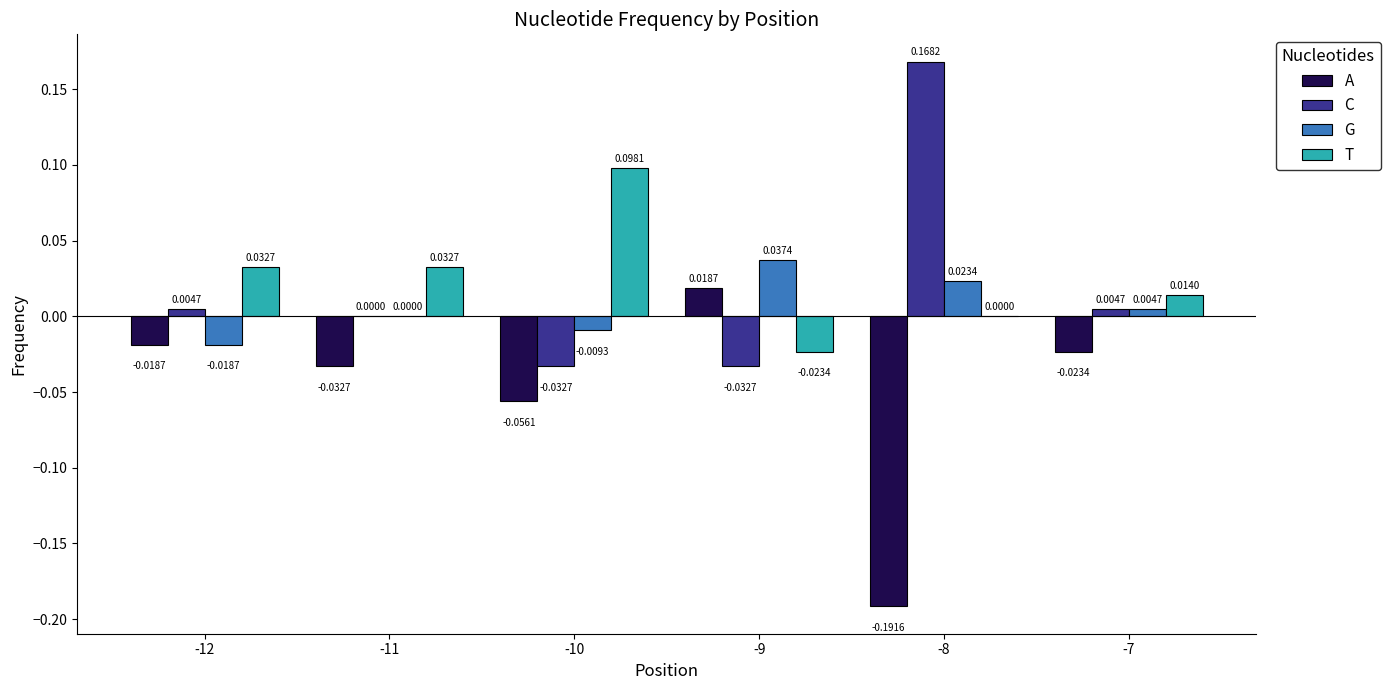

Are the bars grouped side by side (vs. stacked)?

Yes